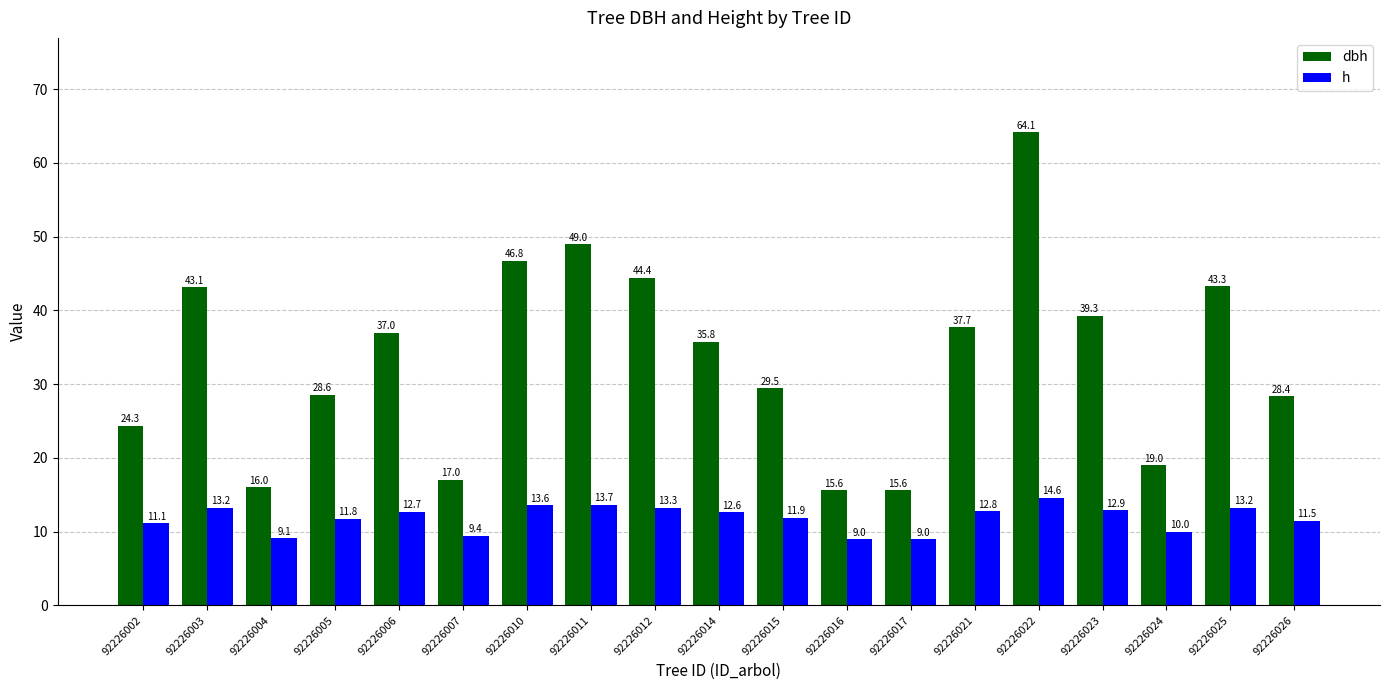

List the series in order of their peak value, highest first.

dbh, h